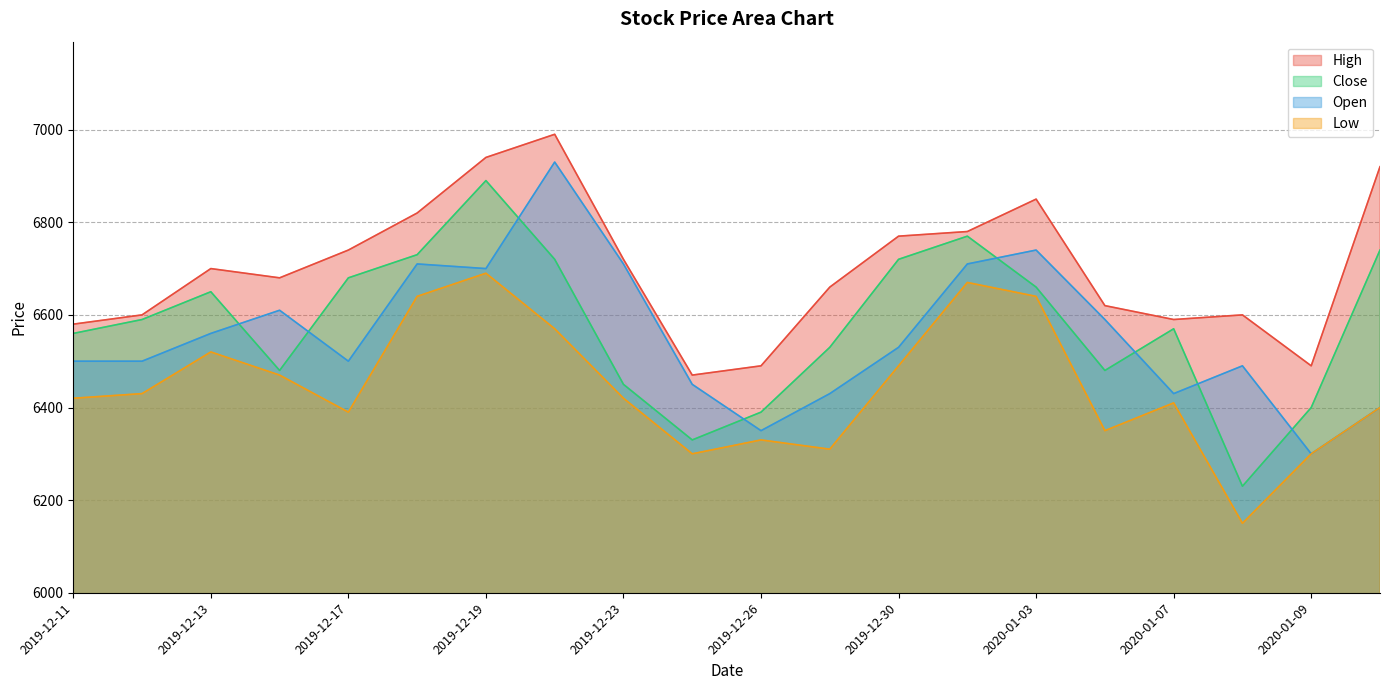

What is the difference between the highest and lowest values at 2019-12-20?

420